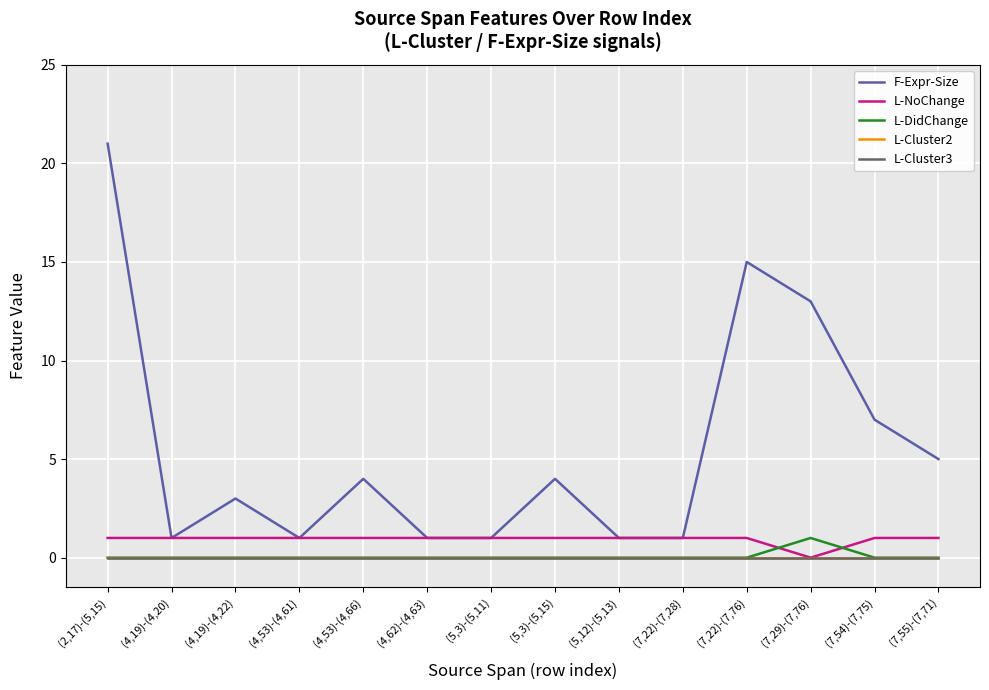

Is it true that L-Cluster2 equals 0 at (5,3)-(5,15)?

True